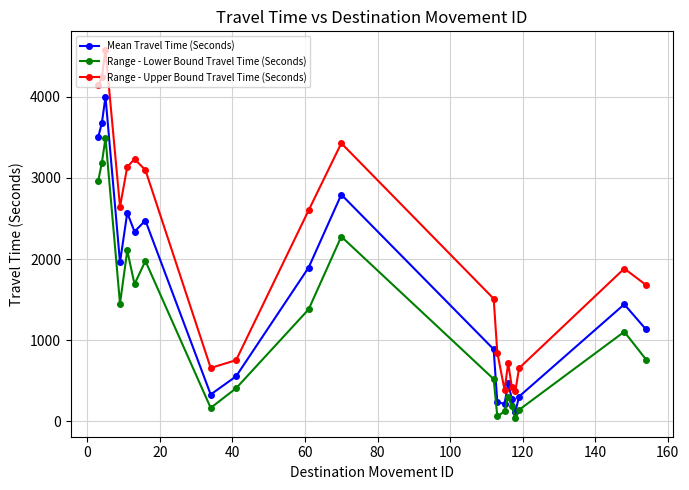

Which series has the largest range (max minus min)?

Range - Upper Bound Travel Time (Seconds)